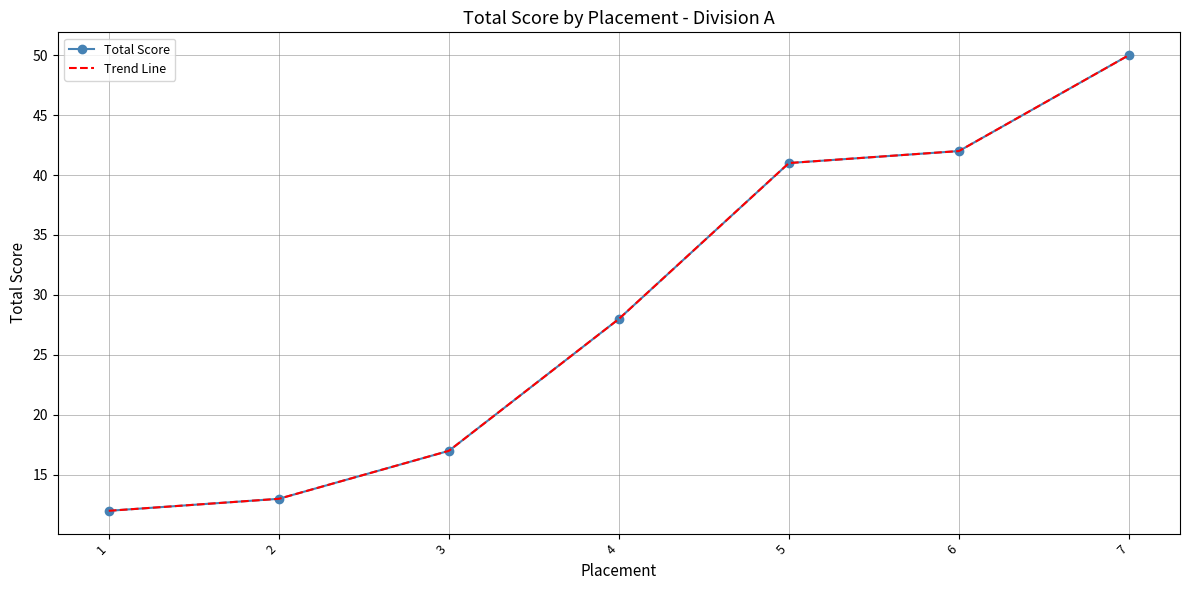

What is the greatest value displayed?

50